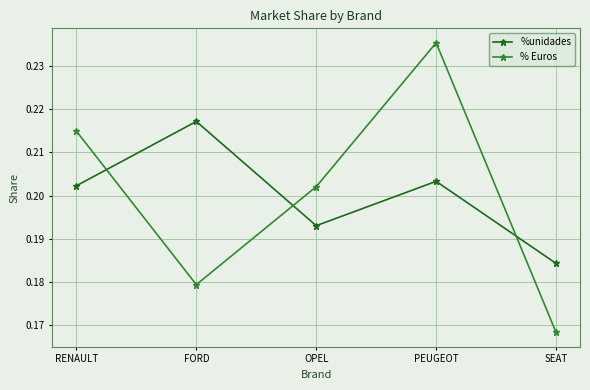

At which label does %unidades reach its peak?

FORD